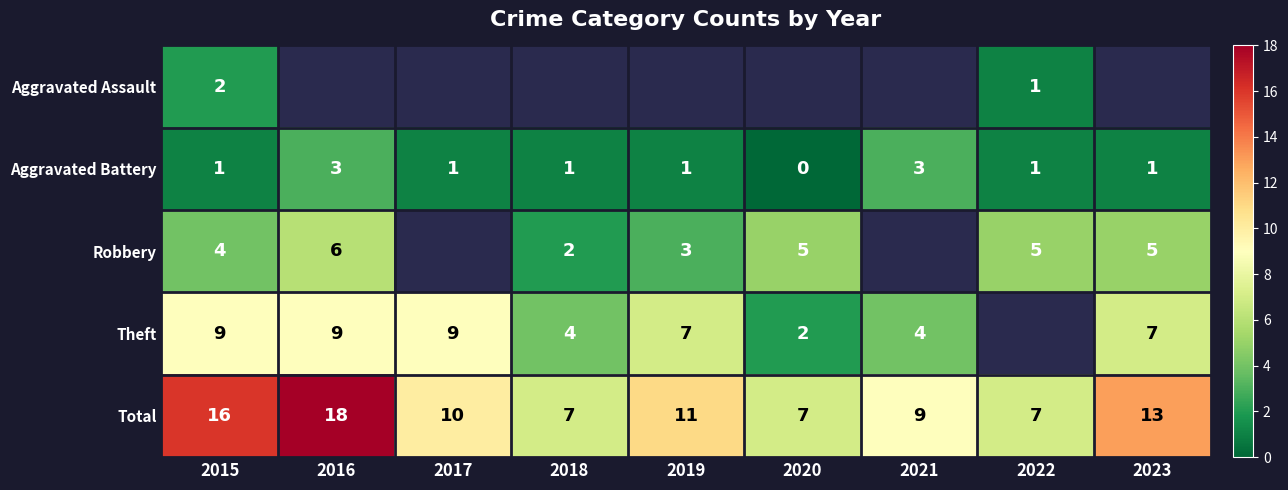

Which category has the highest value in the Total series?

2016